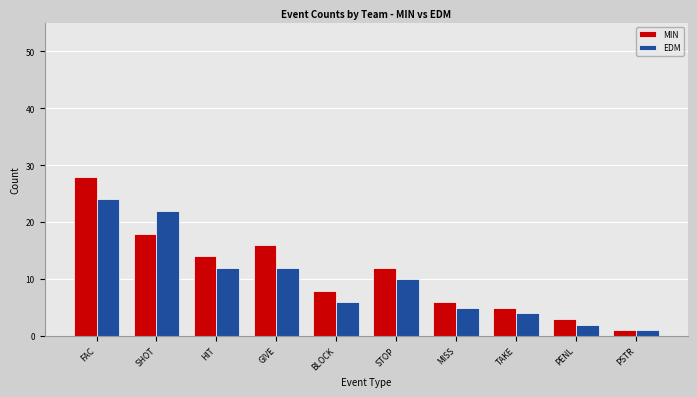

True or false: EDM has a value of 5 at MISS.

True